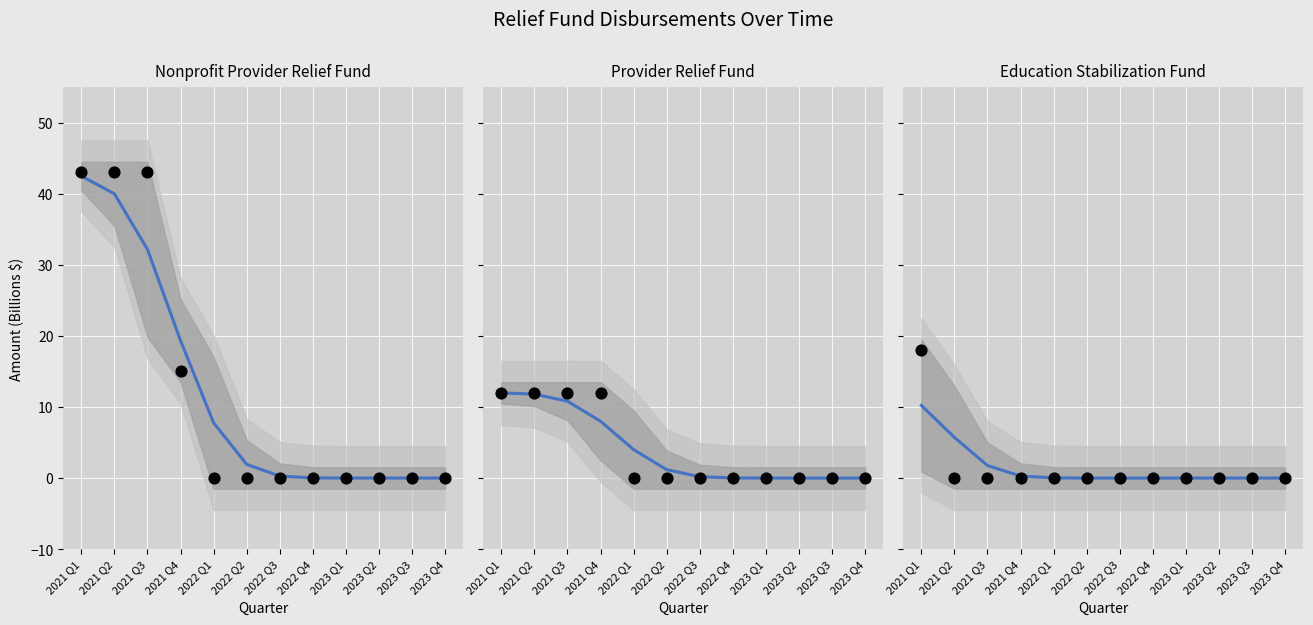

At which category is the sum across all series the highest?

2021 Q1